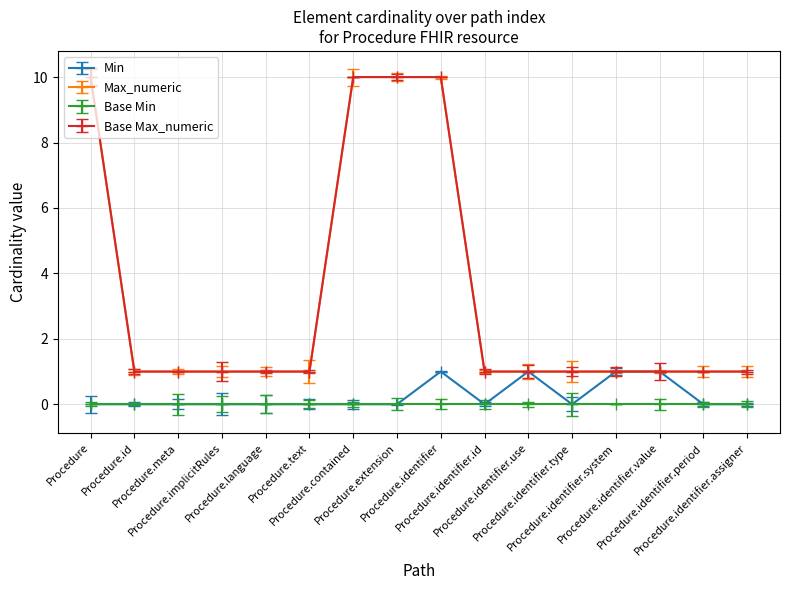

True or false: Min has a value of 2 at Procedure.identifier.system.

False